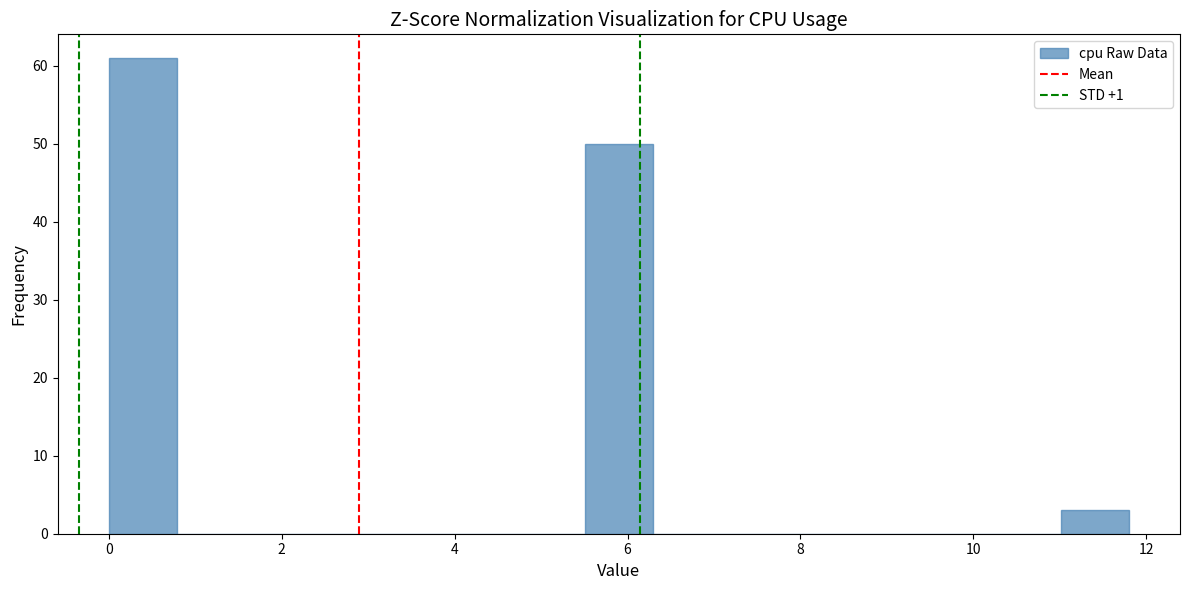

Around what value on the x-axis is the tallest bar? Give the approximate position of its centre, as read against the axis.

0.4